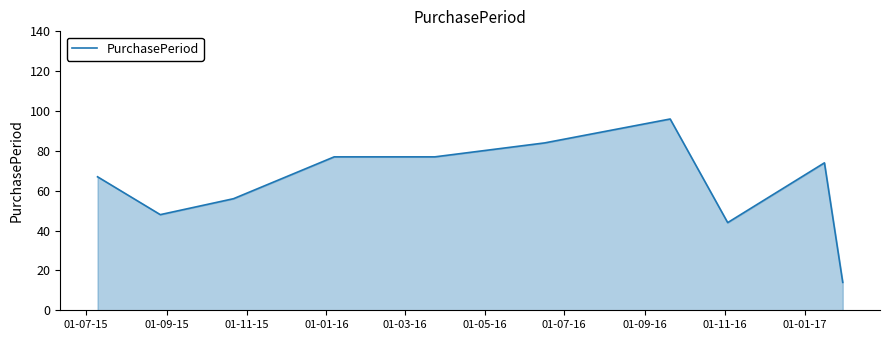

How many values are below 74?

5